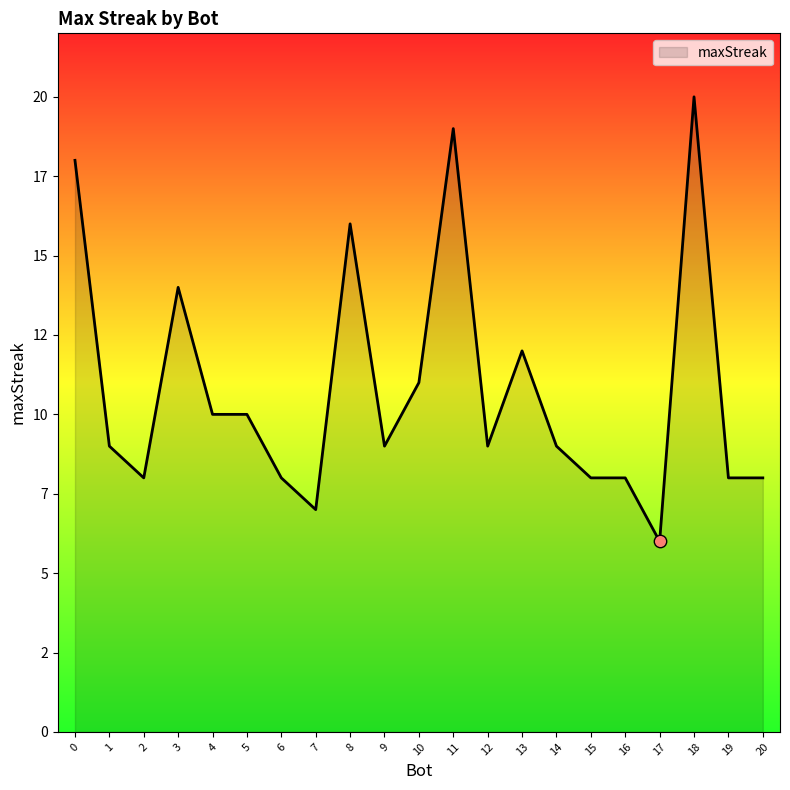

Approximately how many times larger is the value at 7 compared to 14?

0.8